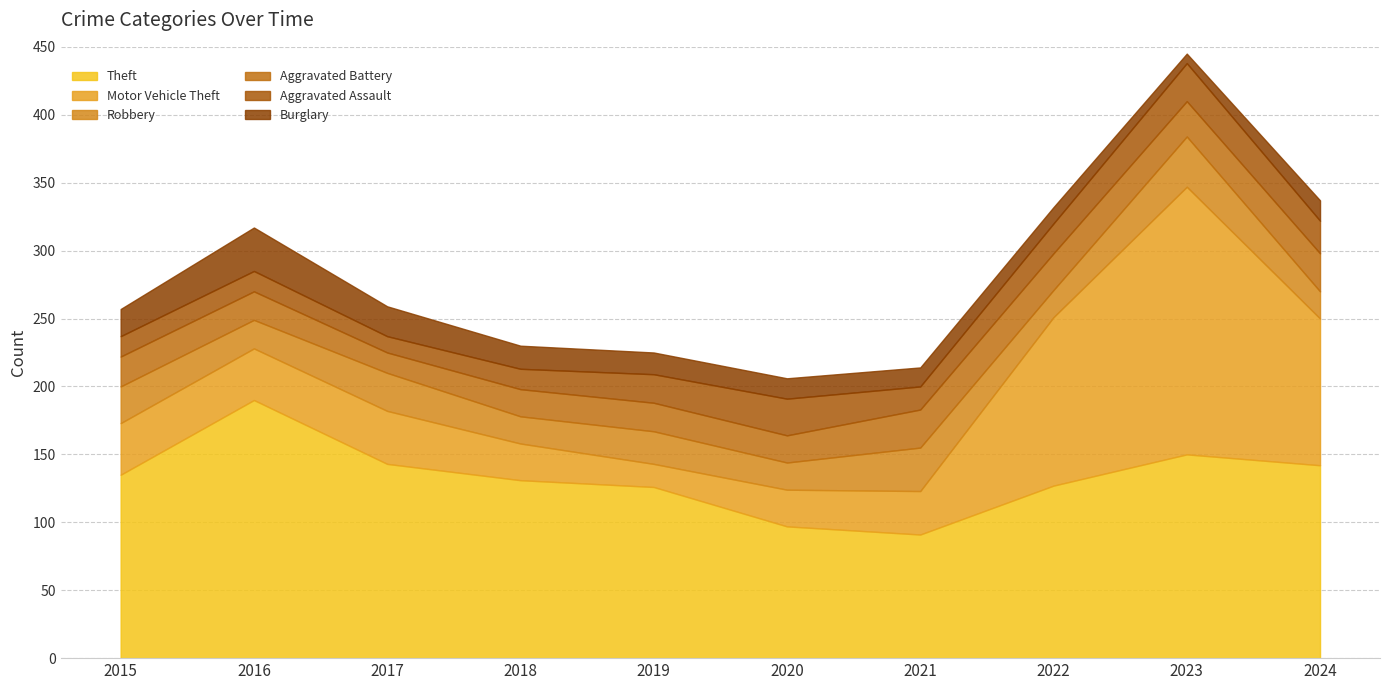

What is the difference between the second highest and second lowest values in the Aggravated Battery series?

8